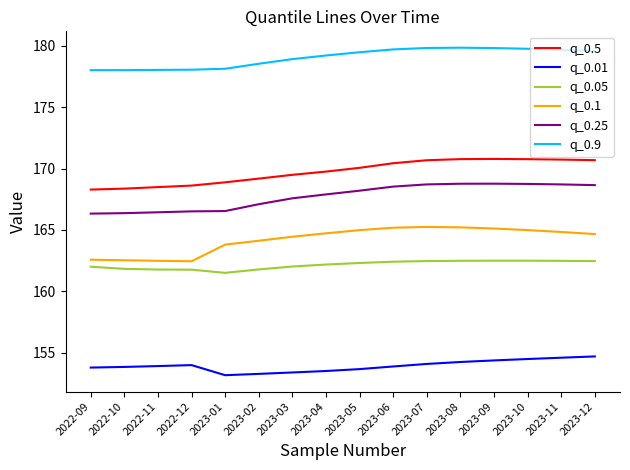

Rank the series by their maximum value, from lowest to highest.

q_0.01, q_0.05, q_0.1, q_0.25, q_0.5, q_0.9